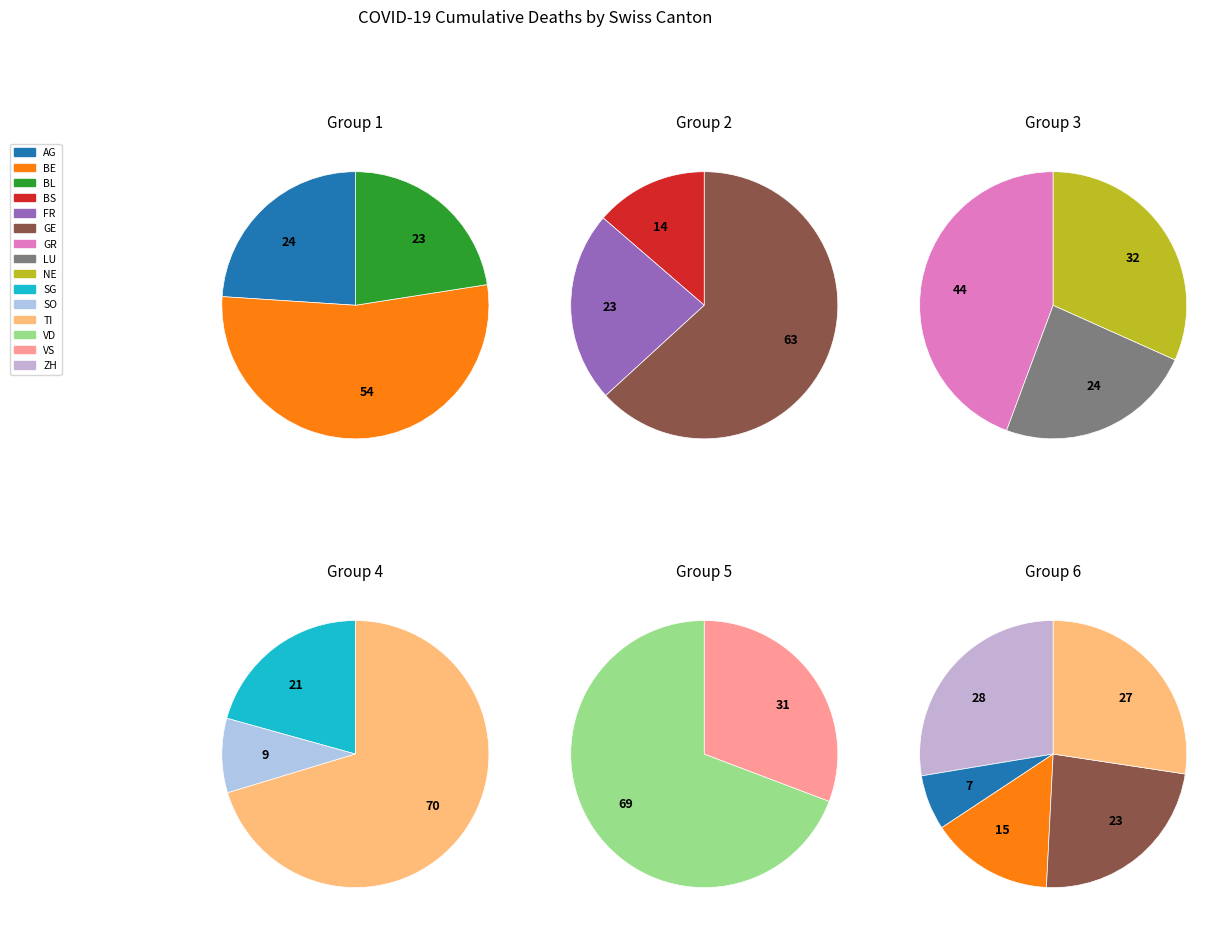

Does any single category account for the majority?

No